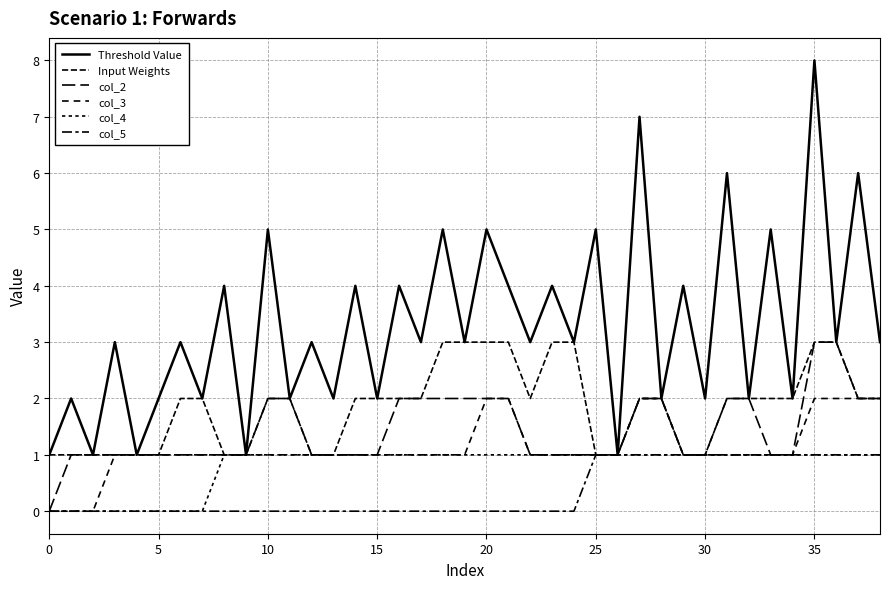

Does the chart display data point markers on the line(s)?

No